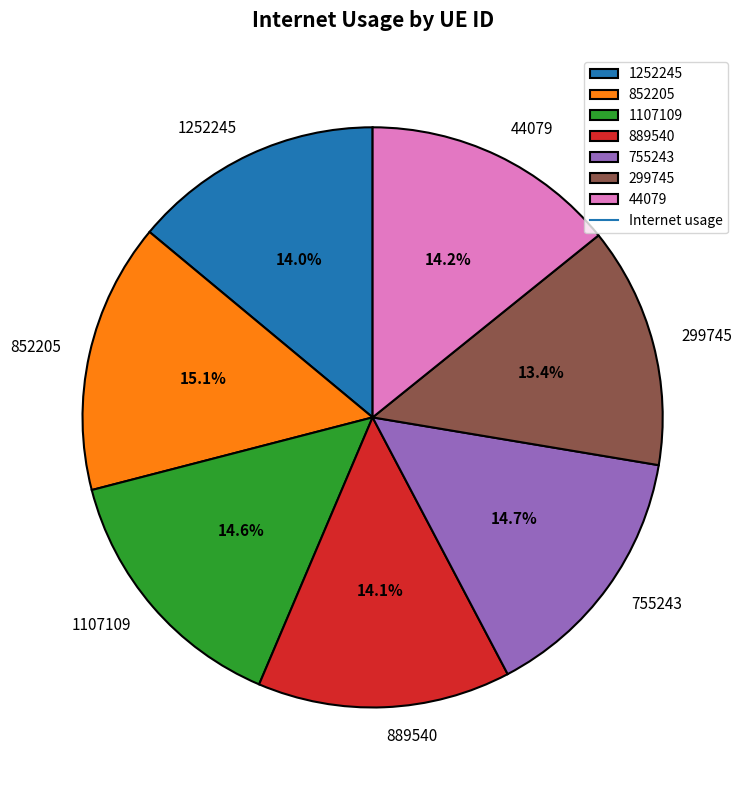

To the nearest percent, what portion does 755243 represent?

15%